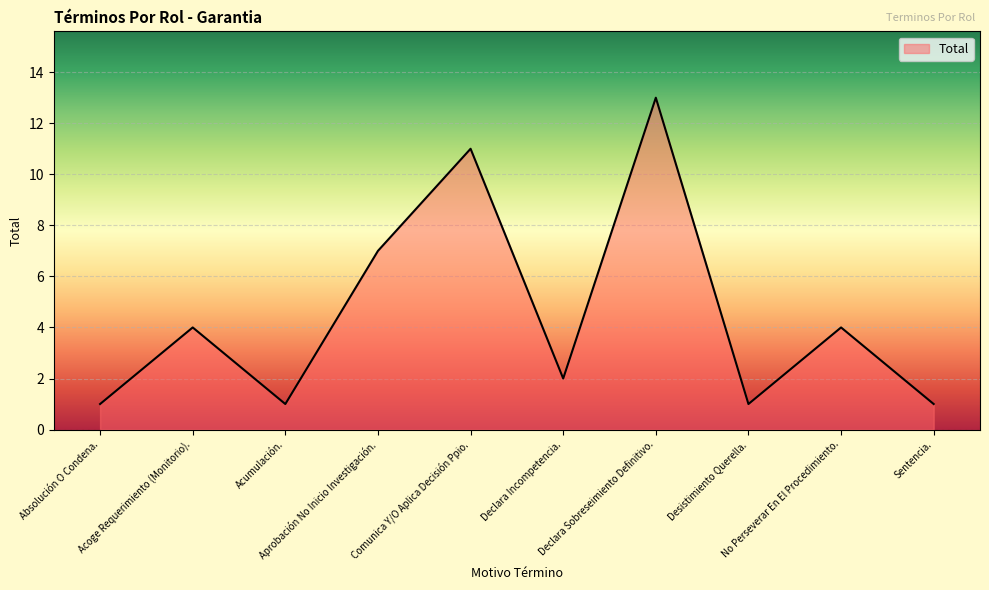

The chart shows a value of 1 at Sentencia.. True or false?

True